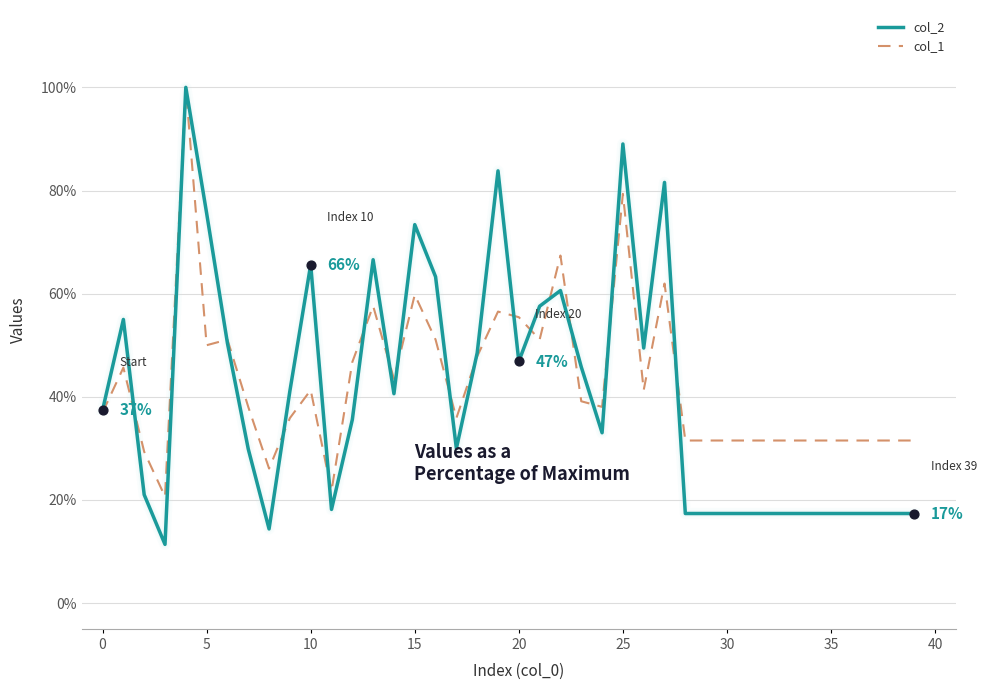

Which series has the largest range (max minus min)?

col_2